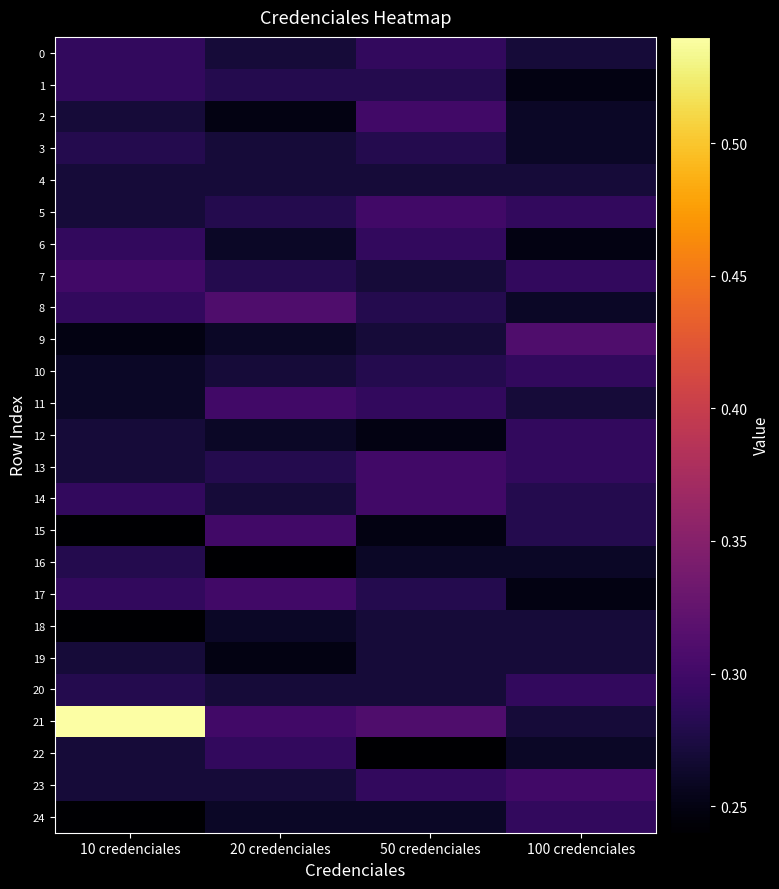

Which series has the largest range (max minus min)?

21